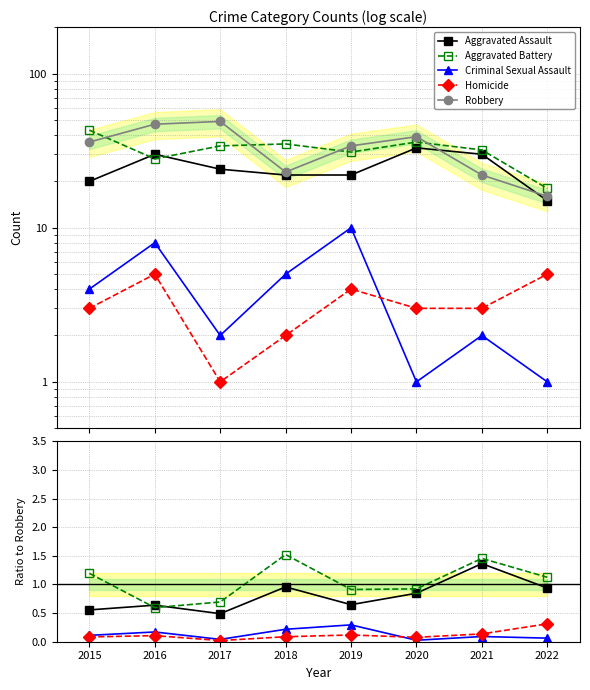

What is the sum of the Aggravated Assault values at 2020 and 2021?

2.2